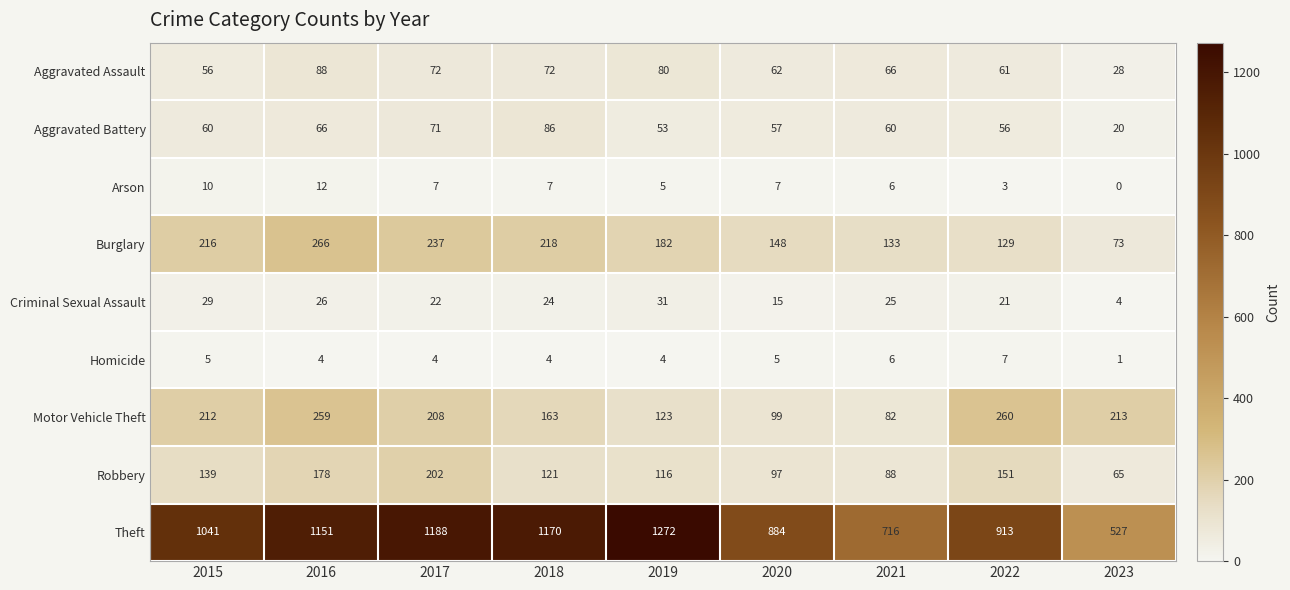

What is the difference between the maximum and second lowest values in the Aggravated Assault series?

32